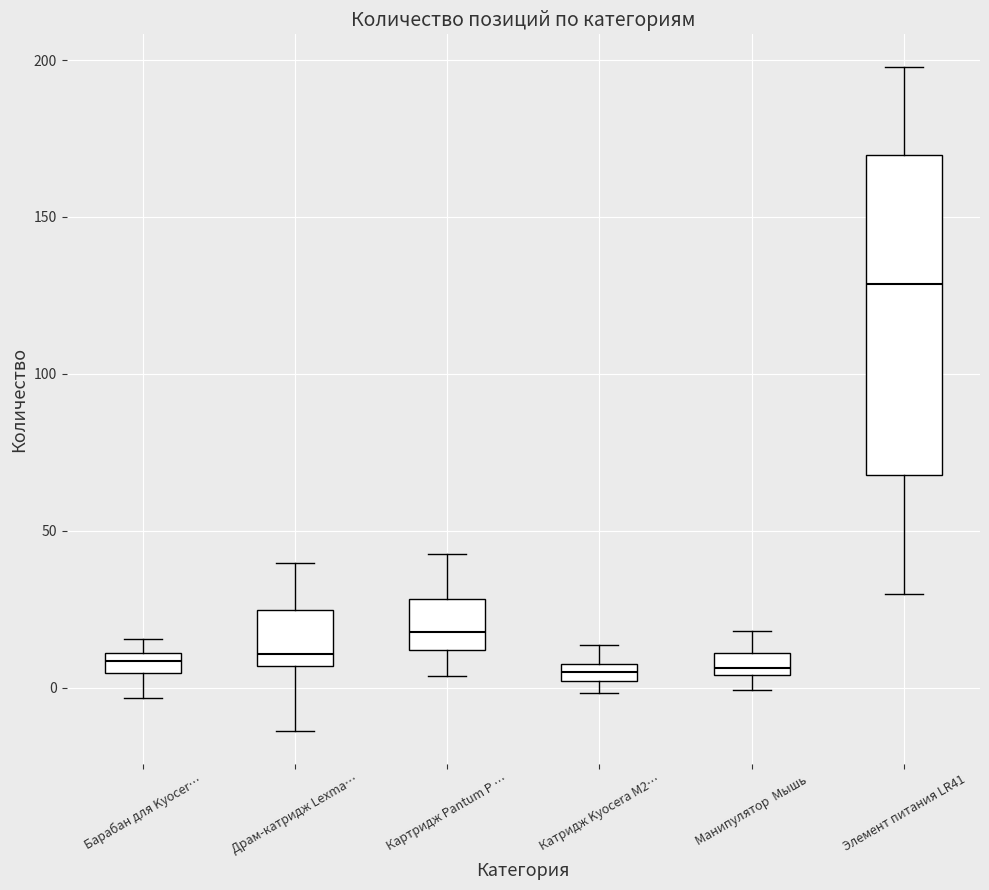

Where is the lower edge of the box for Катридж Kyocera M2… on the y-axis? The values are not printed on the chart, so give them approximately, as read against the axis.

0